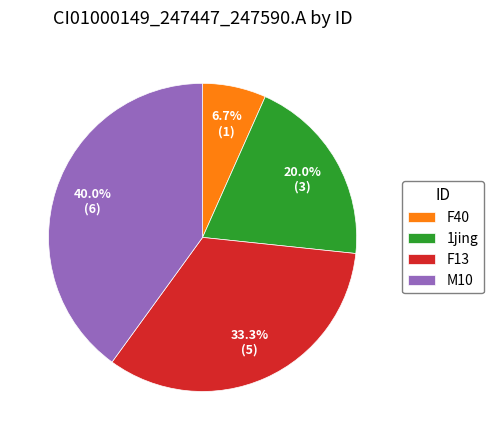

To the nearest percent, what is the difference between the 1jing and F40 slice percentages?

13%